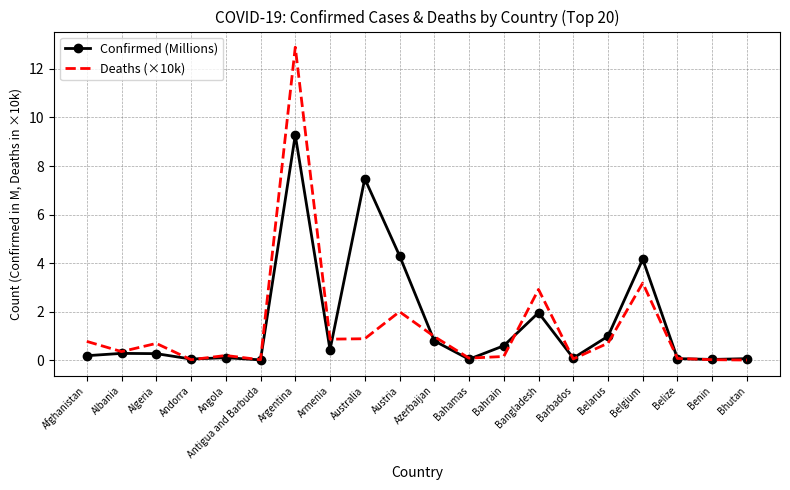

Which series has the widest spread of values?

Deaths (×10k)